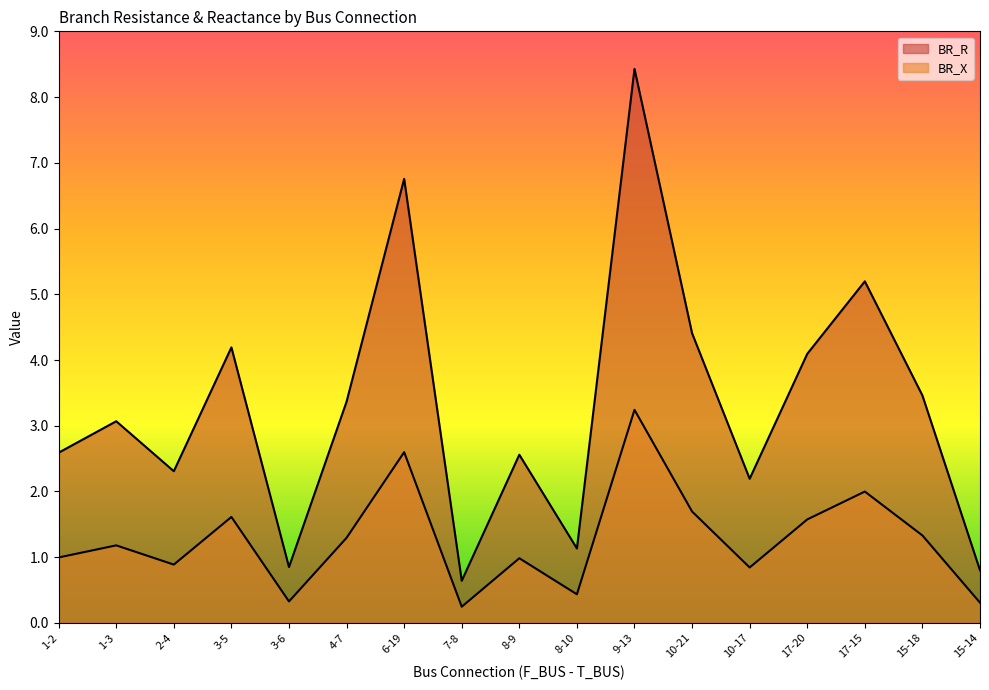

What is the difference between the second highest and second lowest values in the BR_R series?

6.0